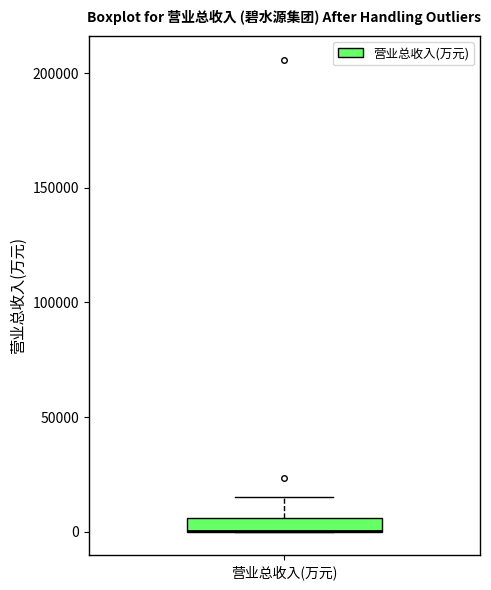

Where does the upper whisker of the box for 营业总收入(万元) end on the y-axis? The values are not printed on the chart, so give them approximately, as read against the axis.

15000